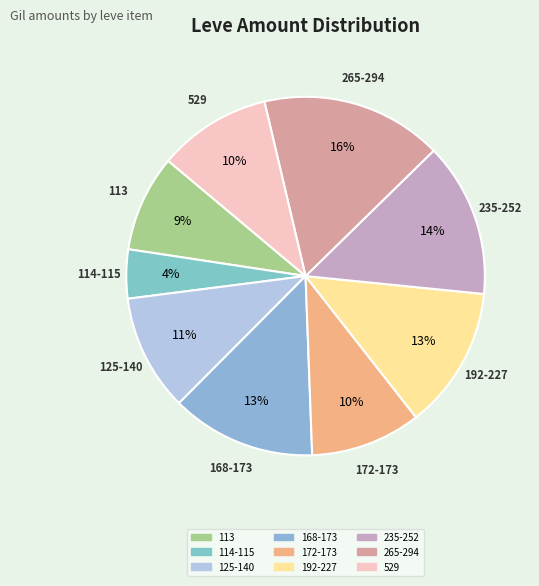

How many slices are in this pie chart?

9